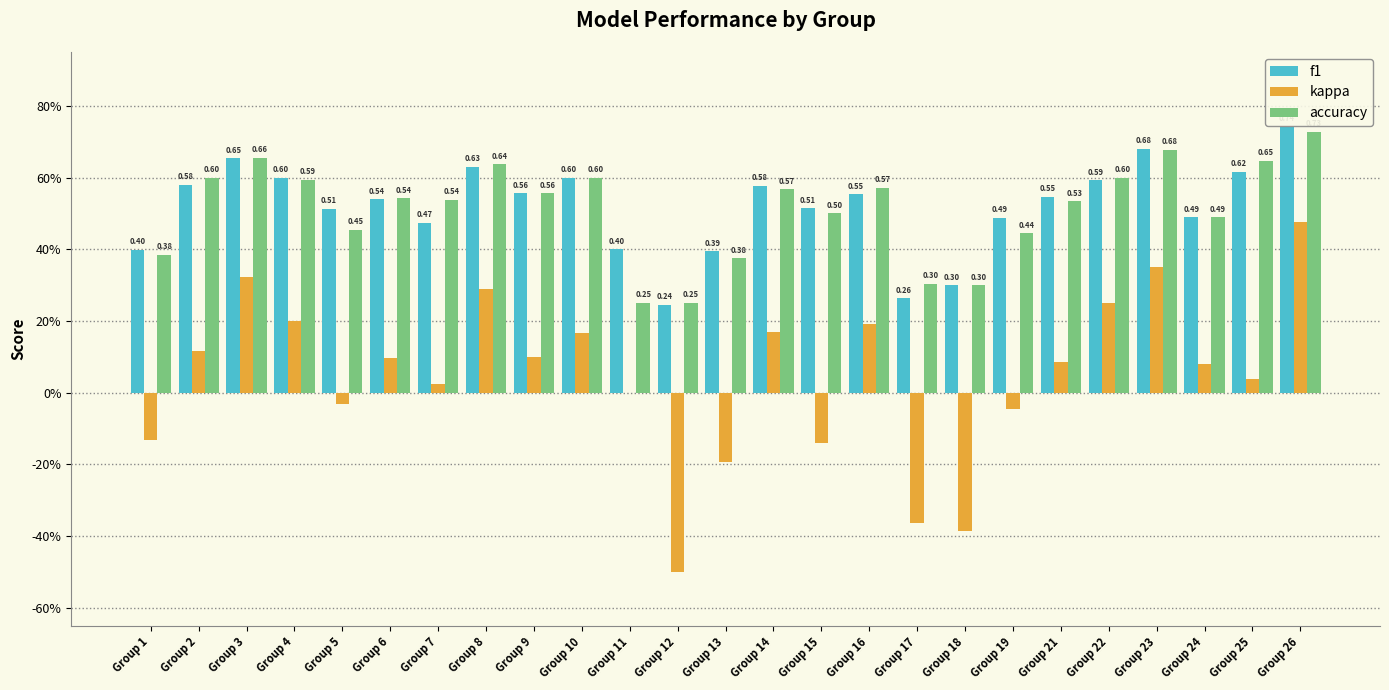

What are all the series names shown in the legend?

f1, kappa, accuracy